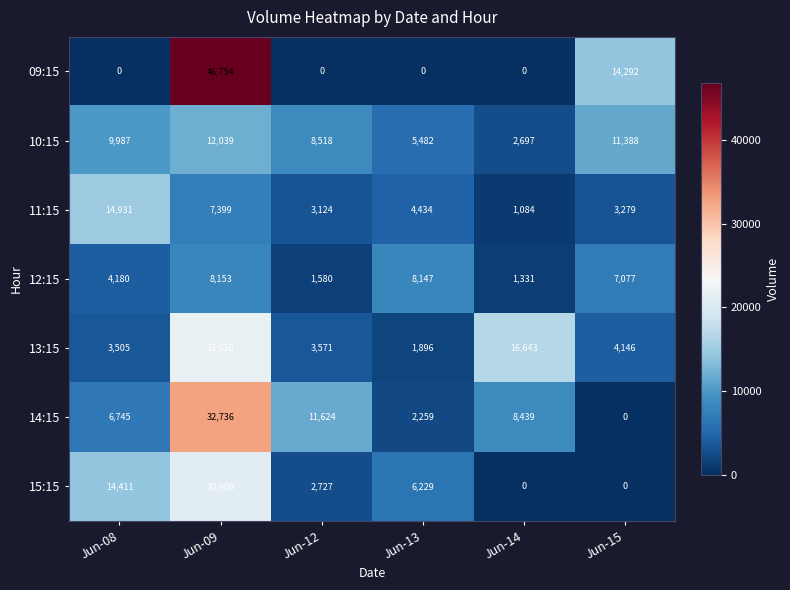

At which category is the sum across all series the highest?

Jun-09